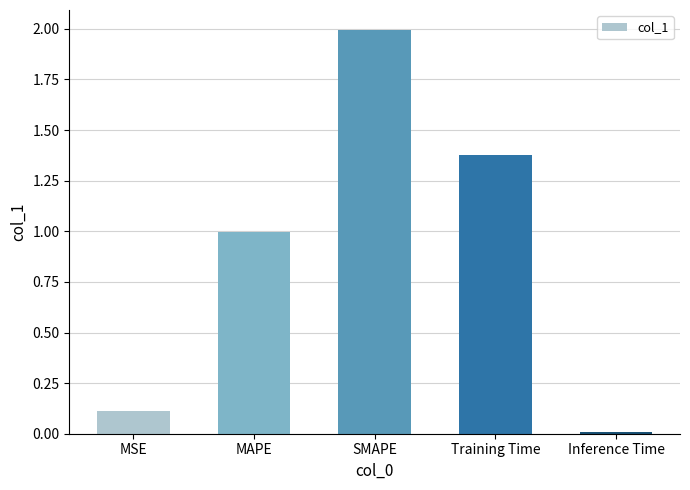

What is the change in value from MSE to Training Time?

+1.3